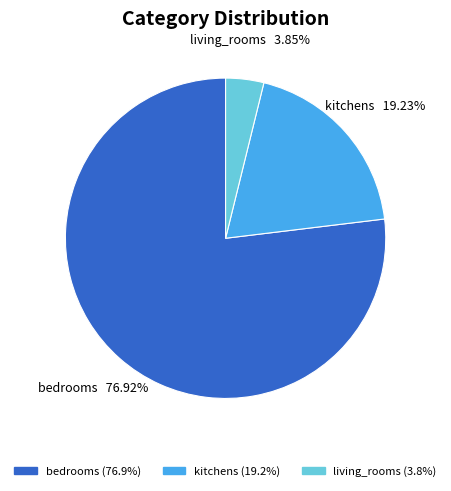

What is the largest slice in the pie chart?

bedrooms